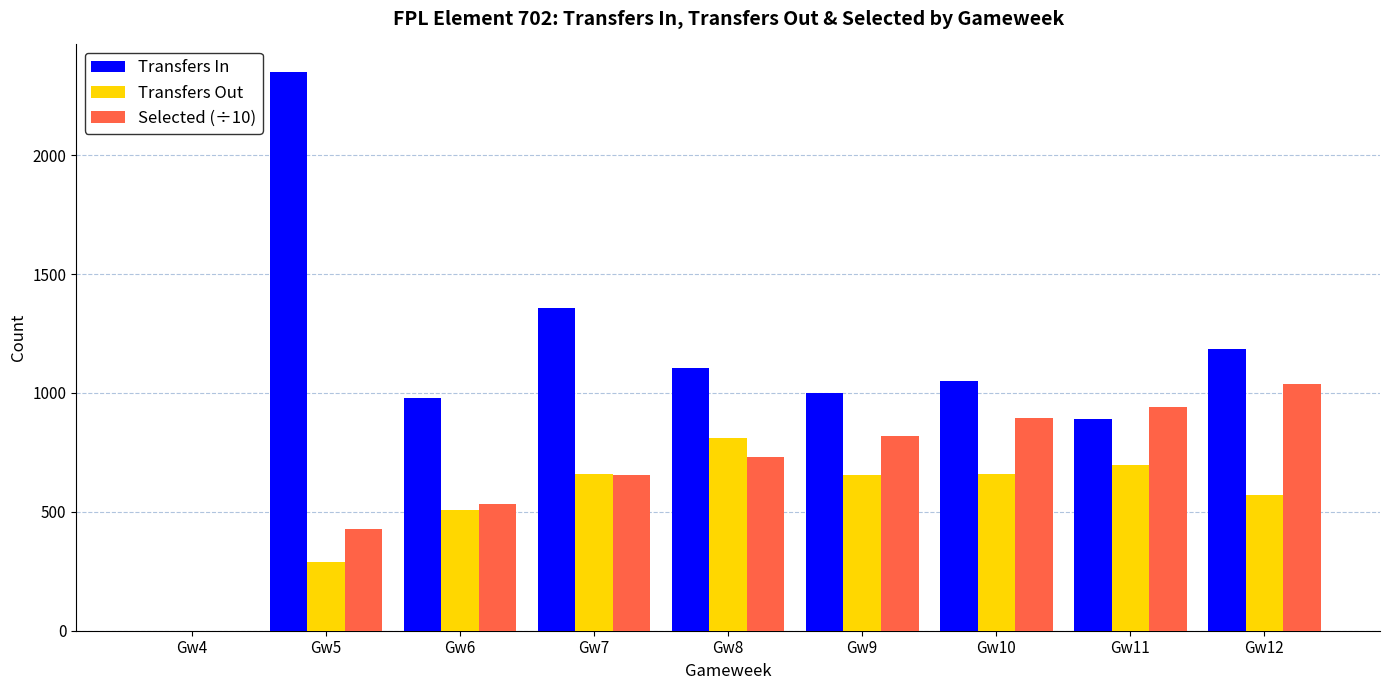

What is the sum of the Transfers In values at Gw11 and Gw8?

1993